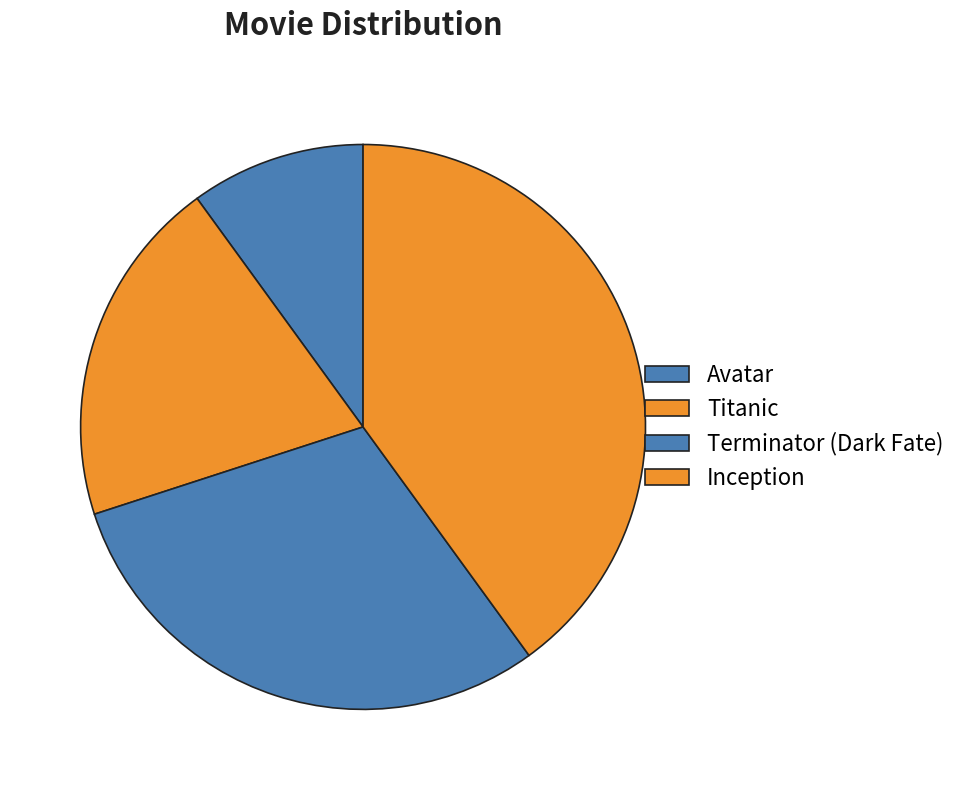

What is the change in value from Titanic to Inception?

+2